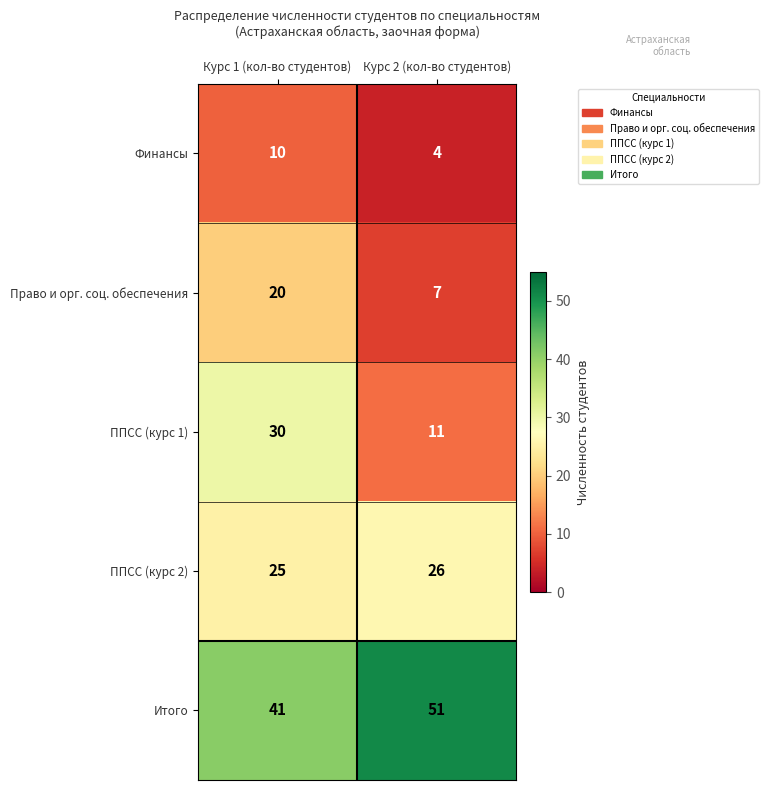

At Курс 2 (кол-во студентов), list the series in order from largest to smallest.

Итого, ППСС (курс 2), ППСС (курс 1), Право и орг. соц. обеспечения, Финансы